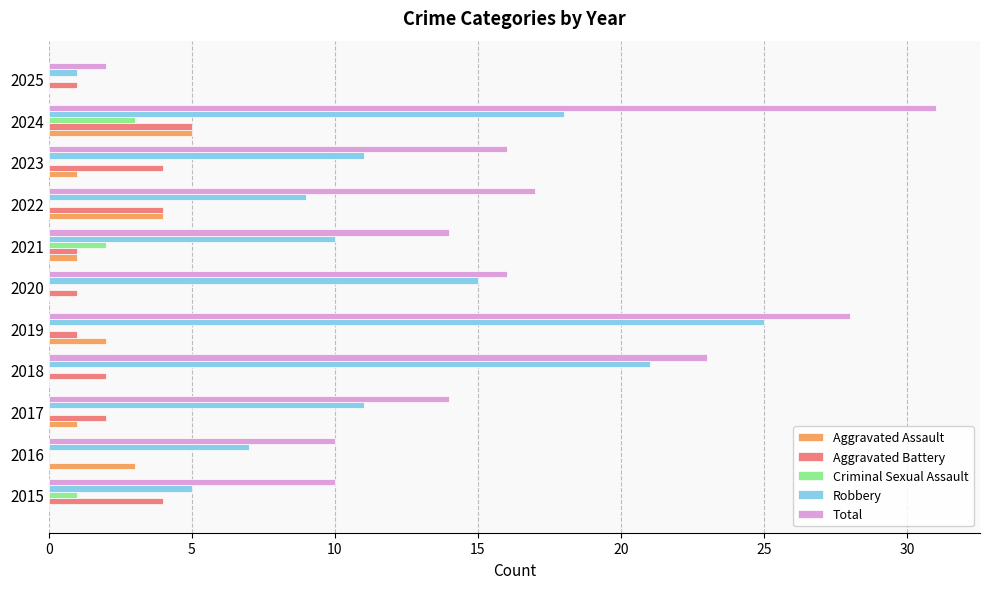

Is it true that Robbery equals 7 at 2023?

False